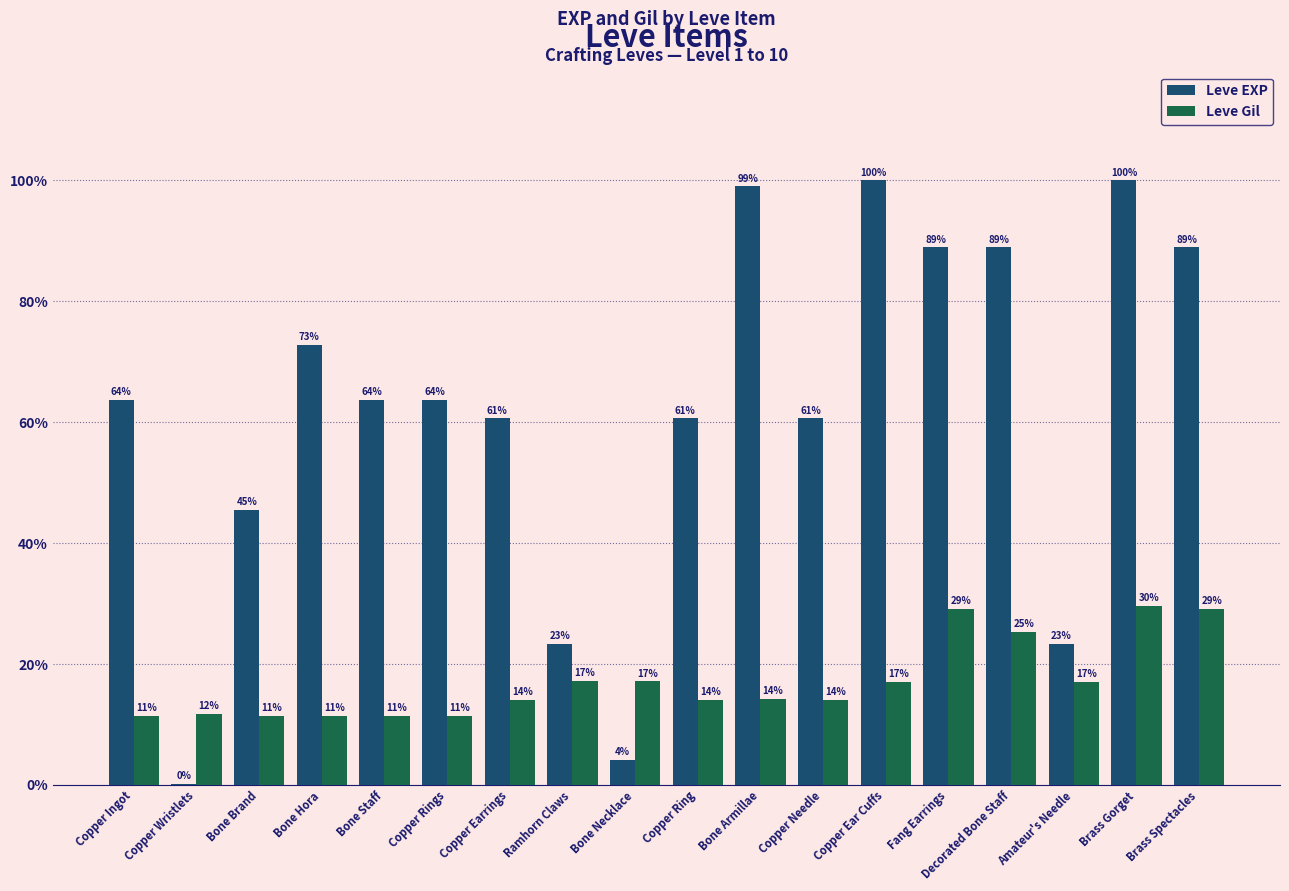

Which label corresponds to the smallest value in the chart?

Copper Wristlets